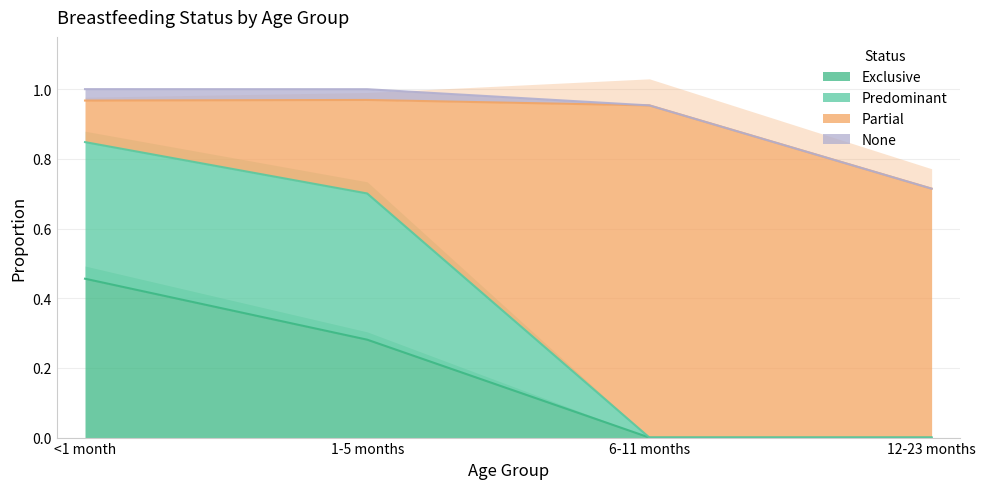

The value of Predominant at 6-11 months is 0.3. True or false?

False